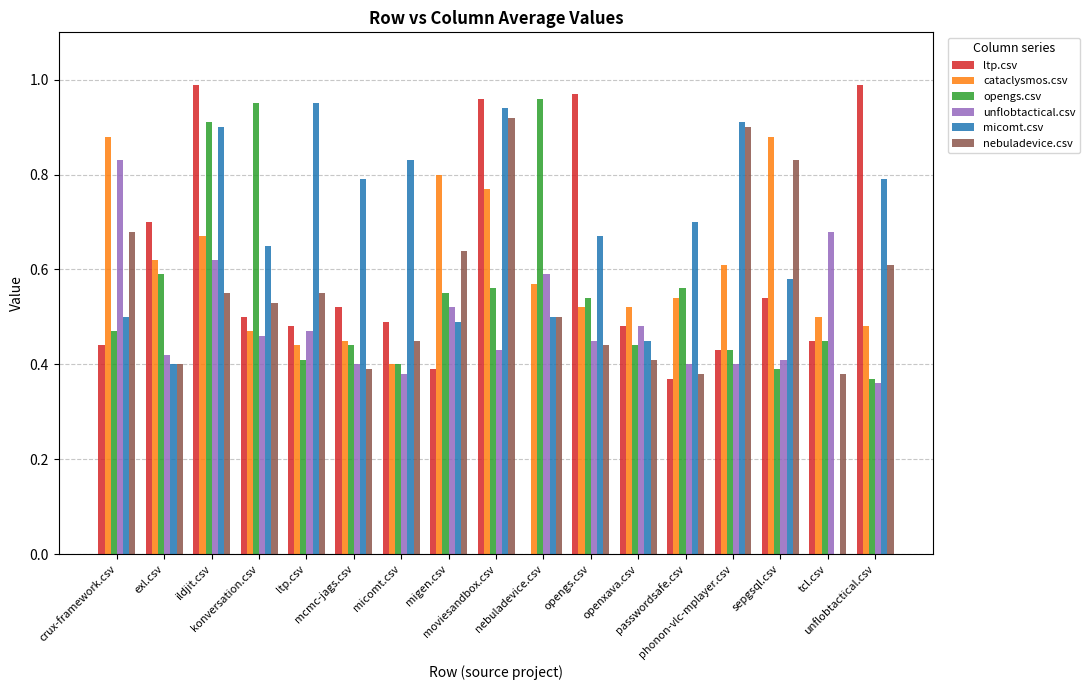

Does the chart contain stacked bars?

No